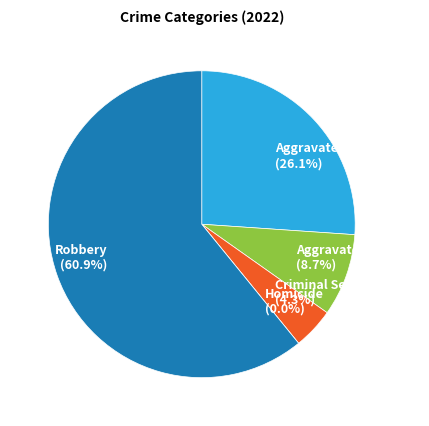

What is the change in value from Aggravated Assault to Criminal Sexual Assault?

-5